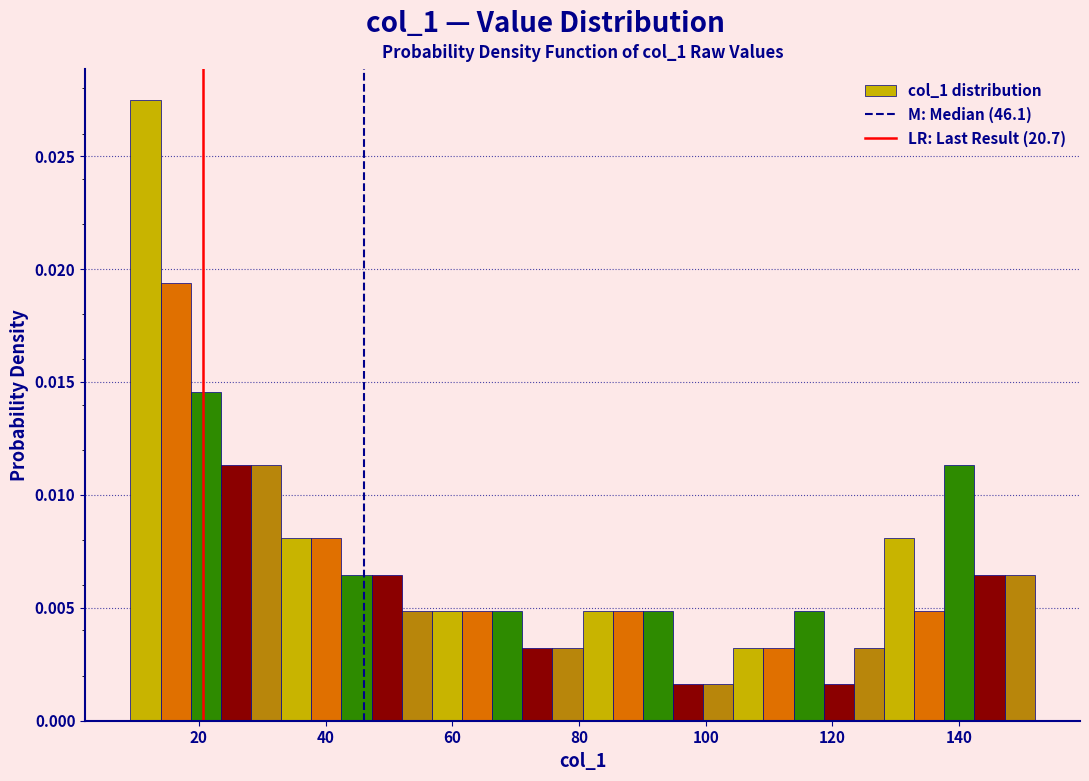

Around what value on the x-axis is the tallest bar? Give the approximate position of its centre, as read against the axis.

12